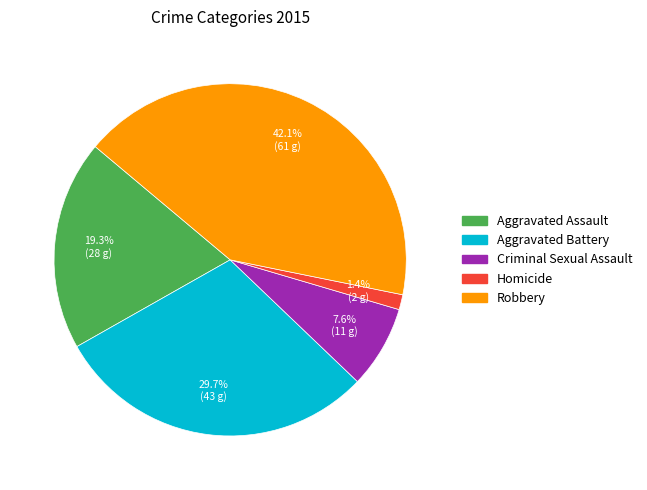

What percentage is the Robbery slice, to the nearest percent?

42%